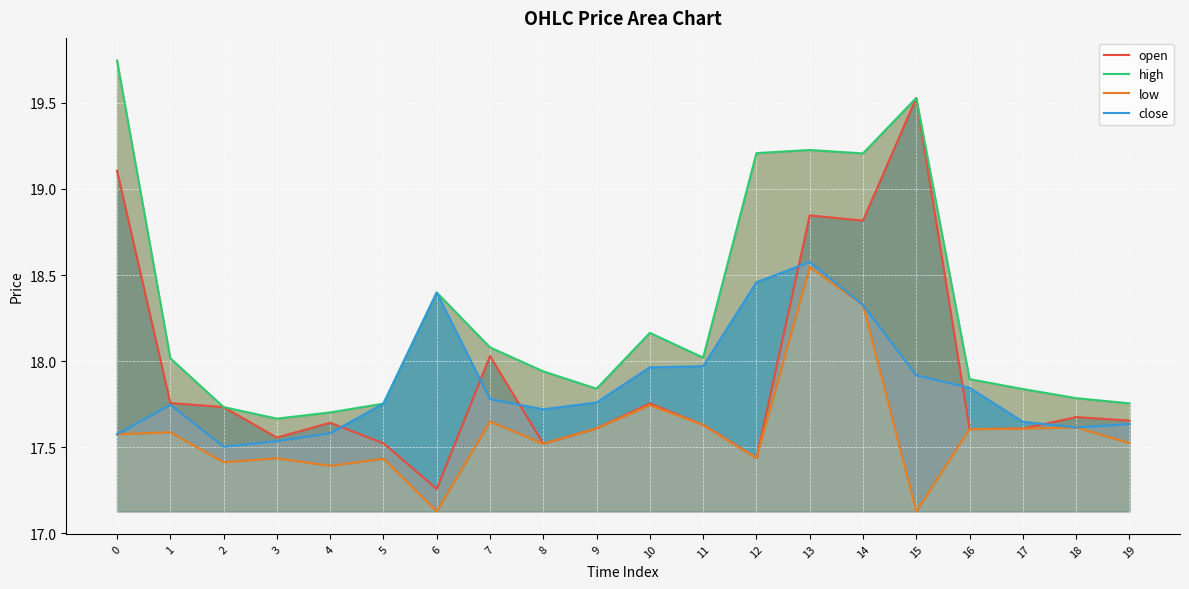

True or false: low has more than 1 interior local peaks.

True